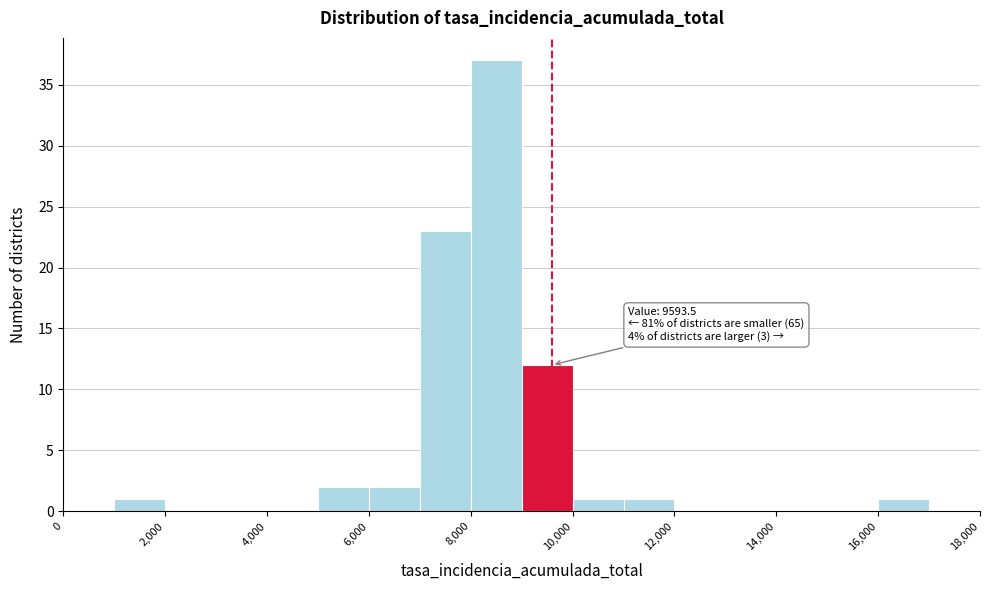

Which range on the x-axis has the tallest bar?

8000 to 9000